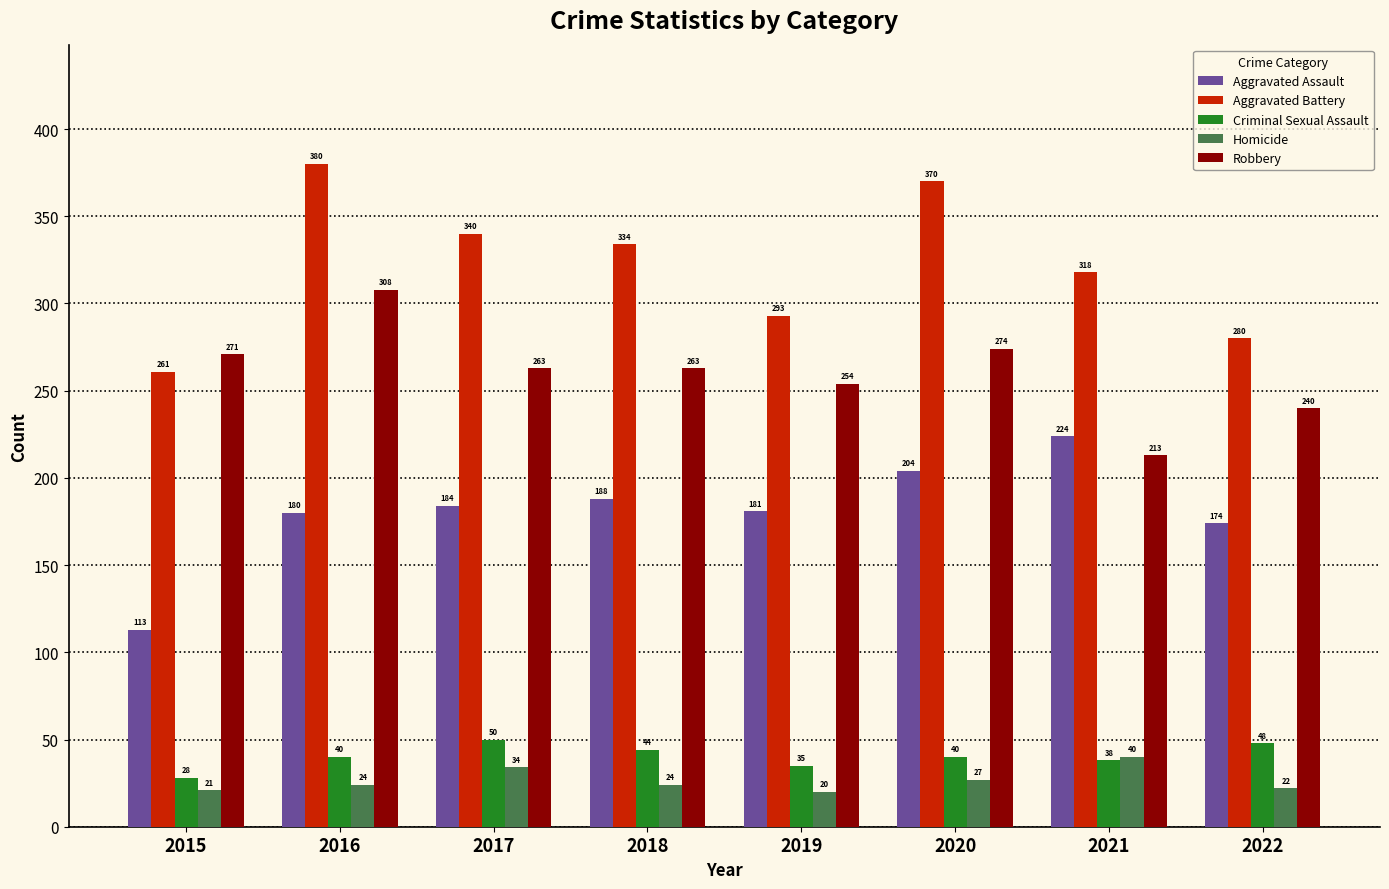

Rank the series at 2015 from lowest to highest value.

Homicide, Criminal Sexual Assault, Aggravated Assault, Aggravated Battery, Robbery